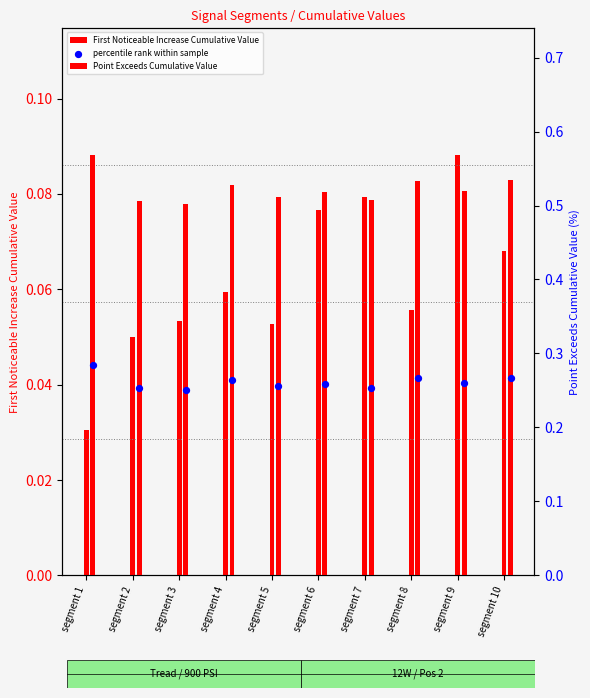

What are all the series names shown in the legend?

First Noticeable Increase Cumulative Value, Point Exceeds Cumulative Value, percentile rank within sample